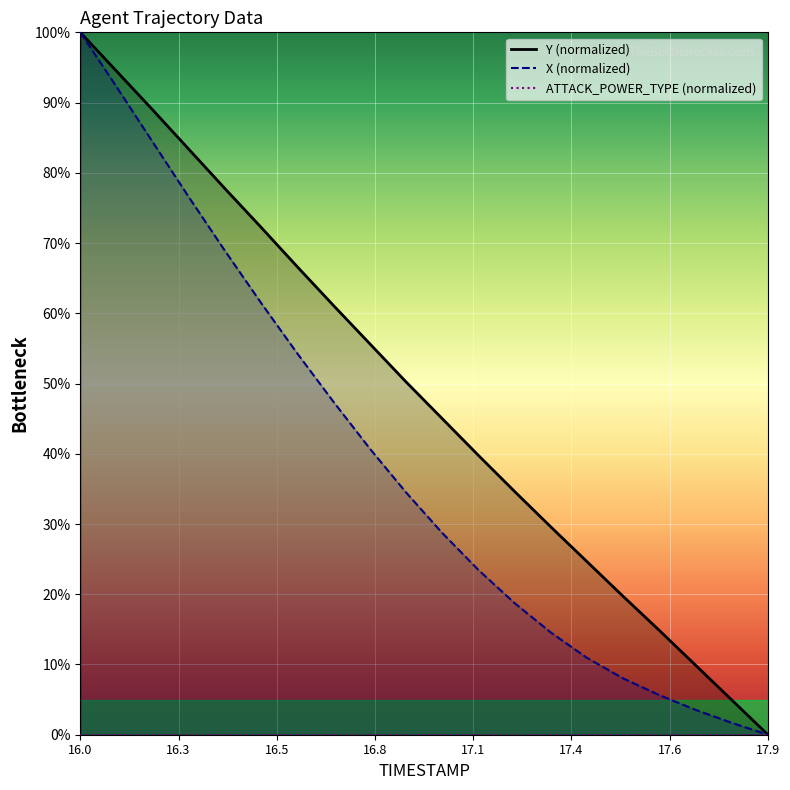

Between 16.6 and 16.0, which is larger?

16.0